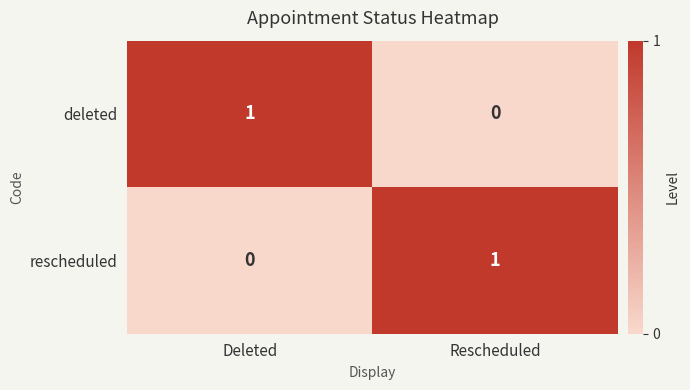

What is the spread (max minus min) of values at Deleted?

1